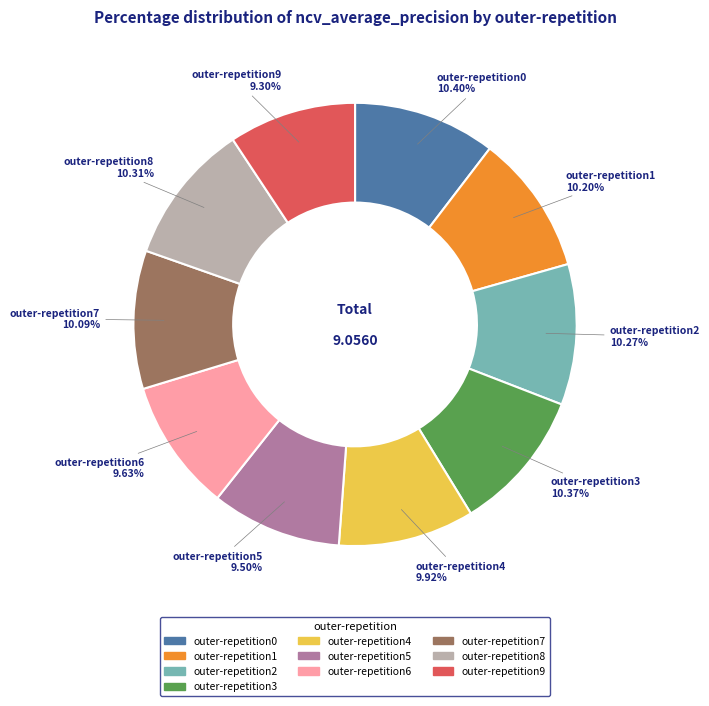

Combined, do outer-repetition6 and outer-repetition7 account for over 50%?

No